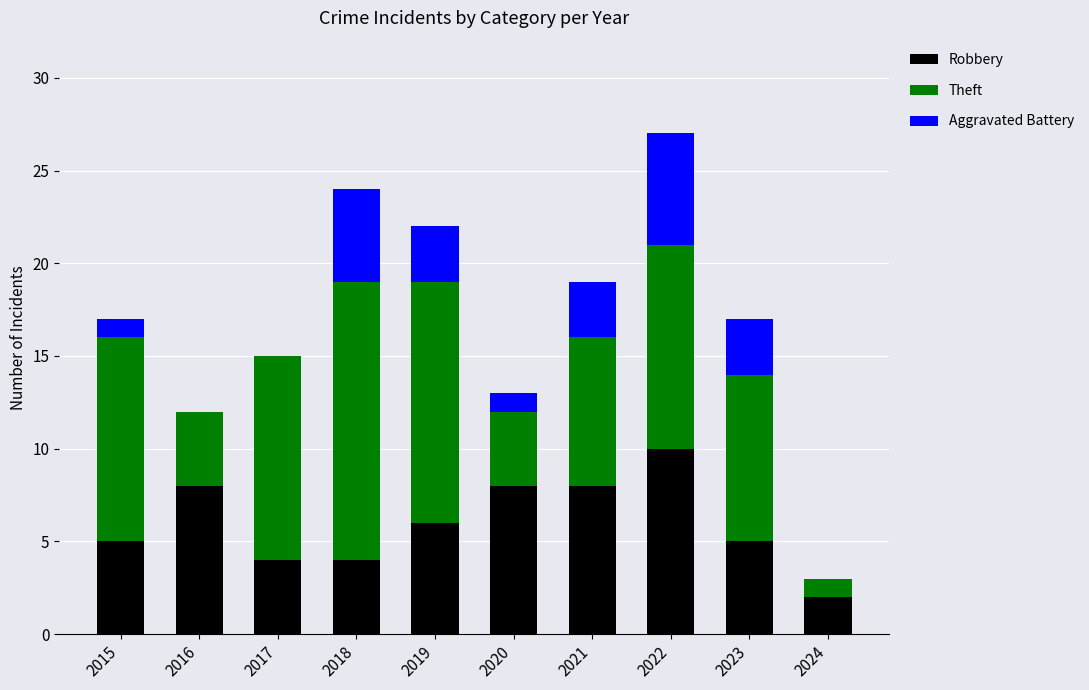

What is the total value across all series at 2017?

15